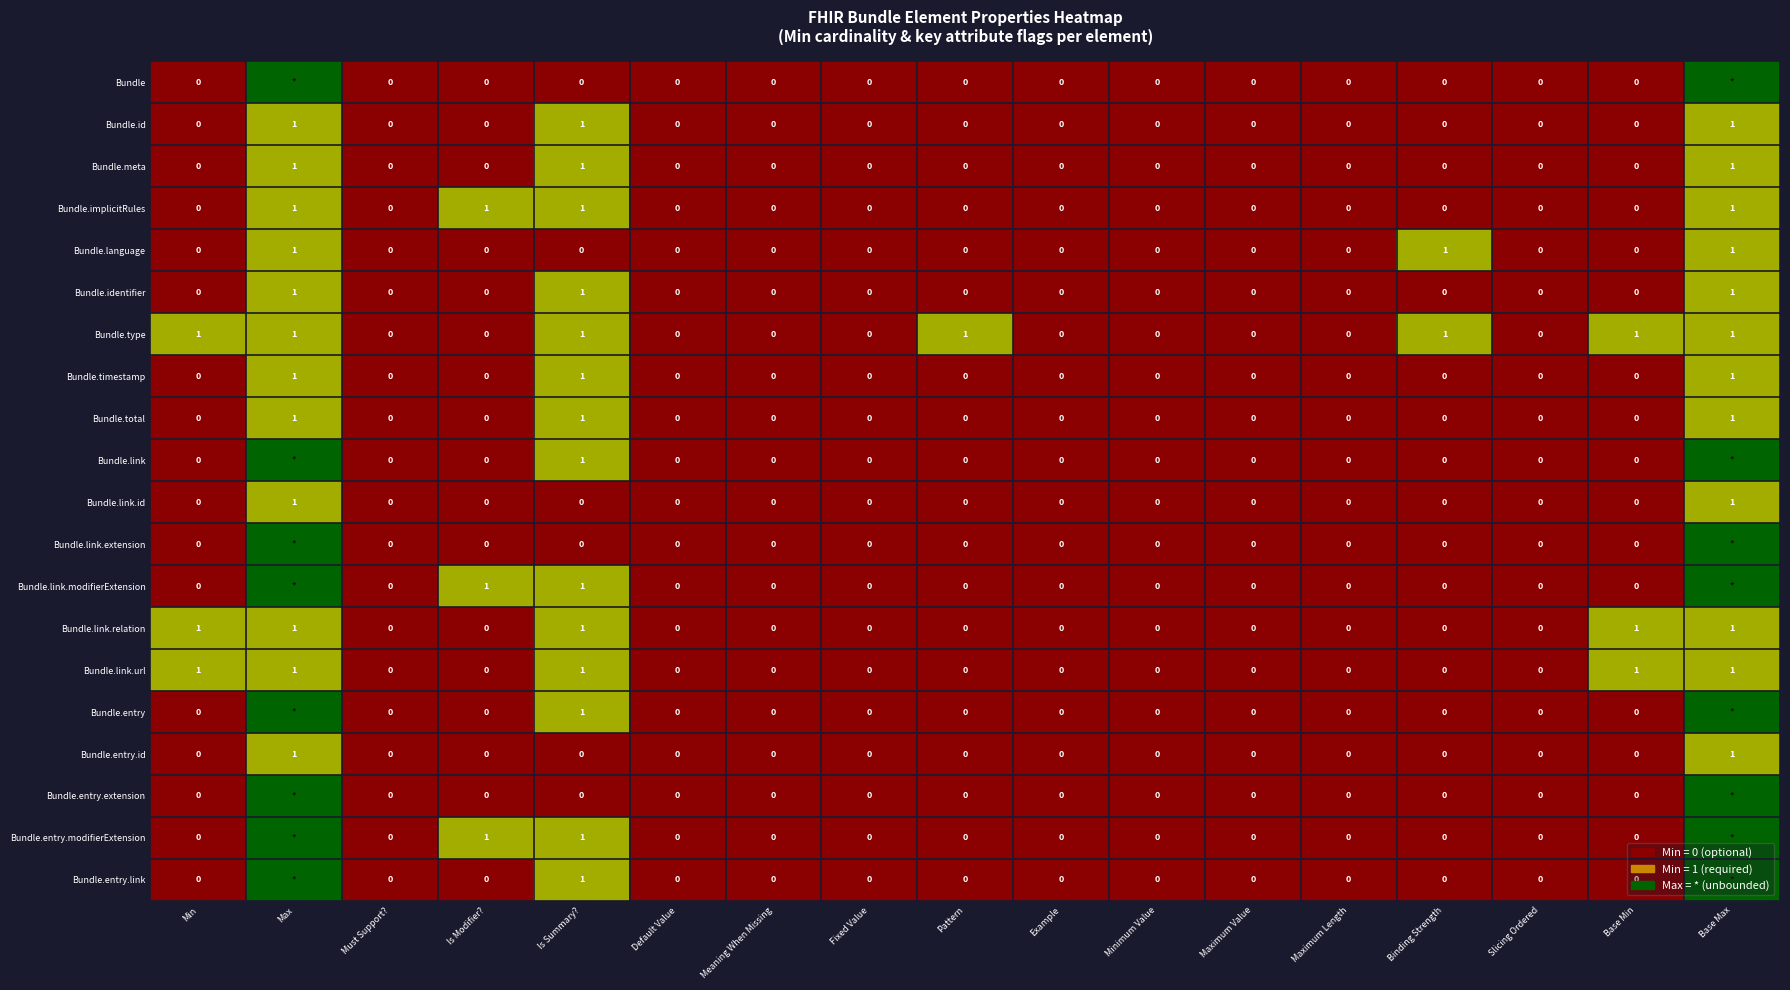

Is it true that Bundle.language equals 2 at Binding Strength?

False